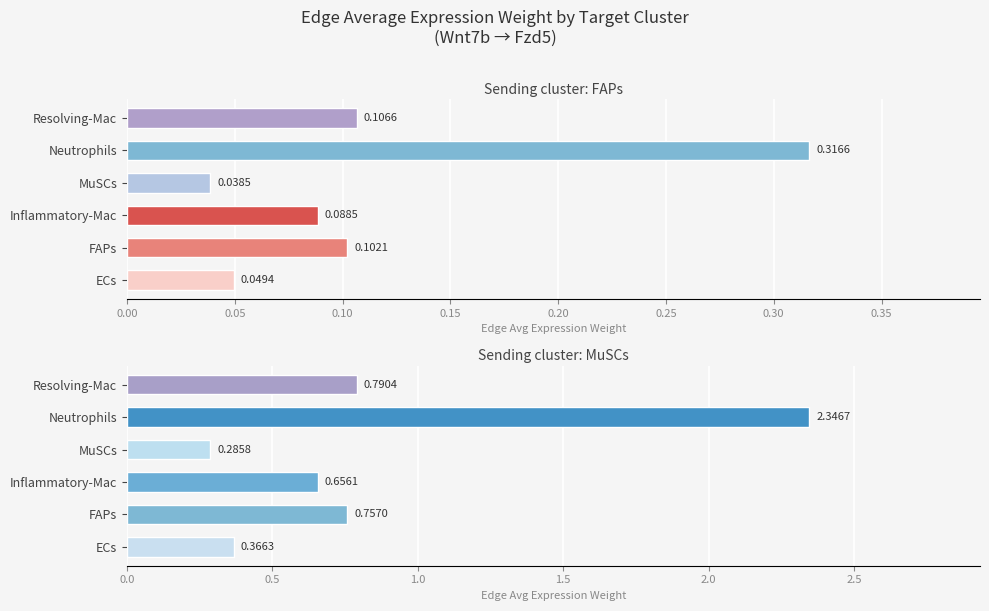

Is it true that MuSCs equals 0.3 at Neutrophils?

True